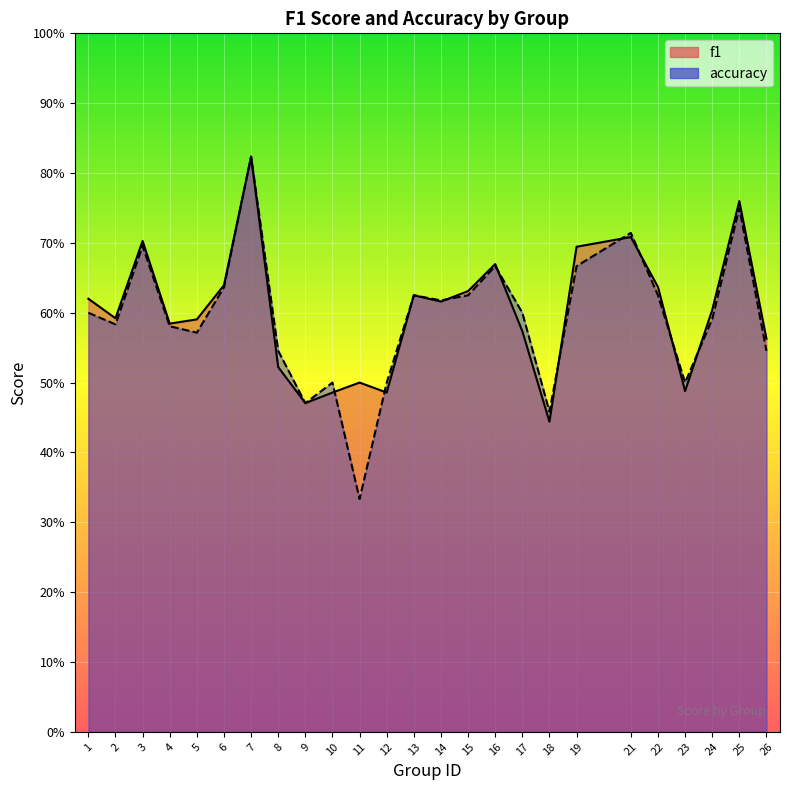

Which has a higher value, 24 or 15?

15